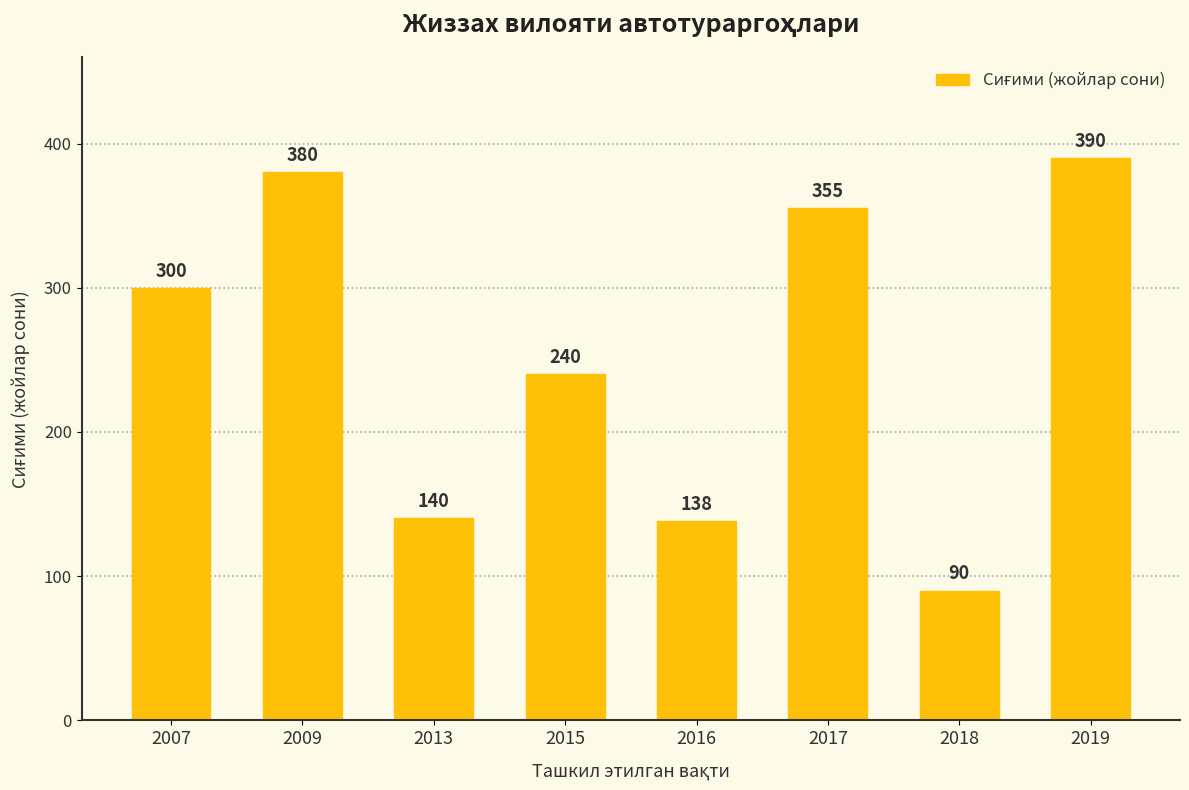

Reading left to right, extract all data points from this chart.

2007=300	2009=380	2013=140	2015=240	2016=138	2017=355	2018=90	2019=390